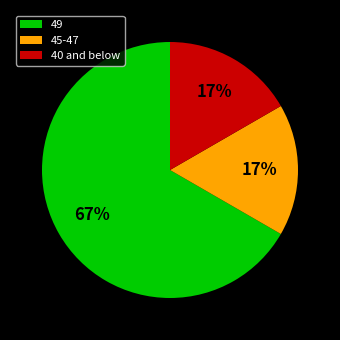

Combined, do 45-47 and 49 account for over 50%?

Yes